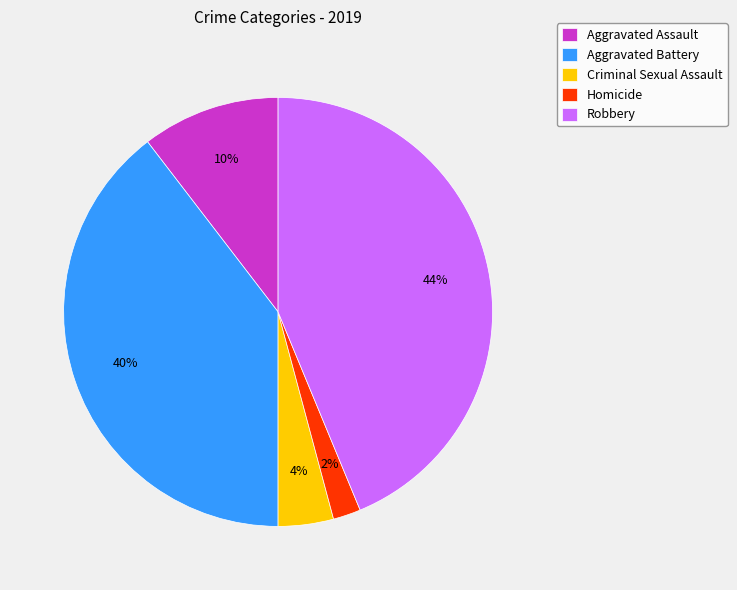

Is it true that Criminal Sexual Assault is 10% of the pie?

False